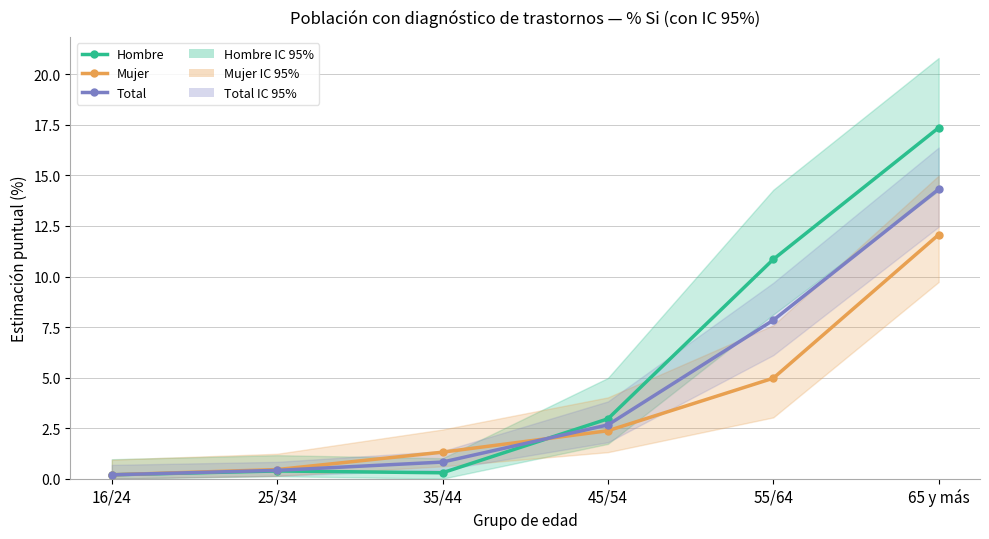

At which label does Hombre reach its peak?

65 y más